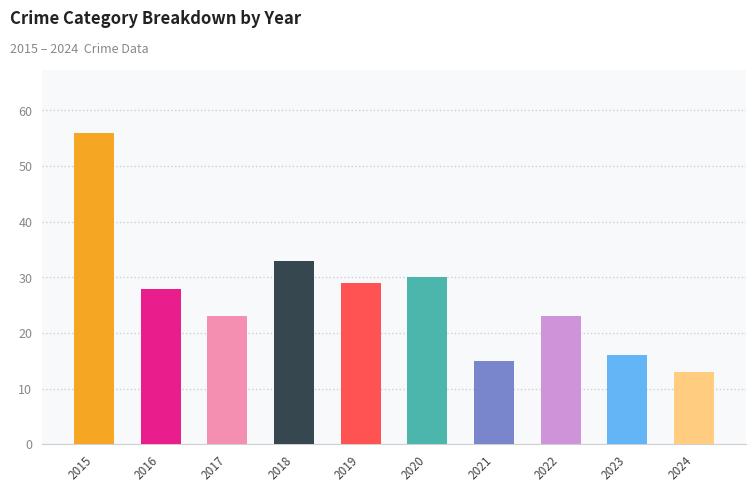

The chart shows a value of 13 at 2024. True or false?

True